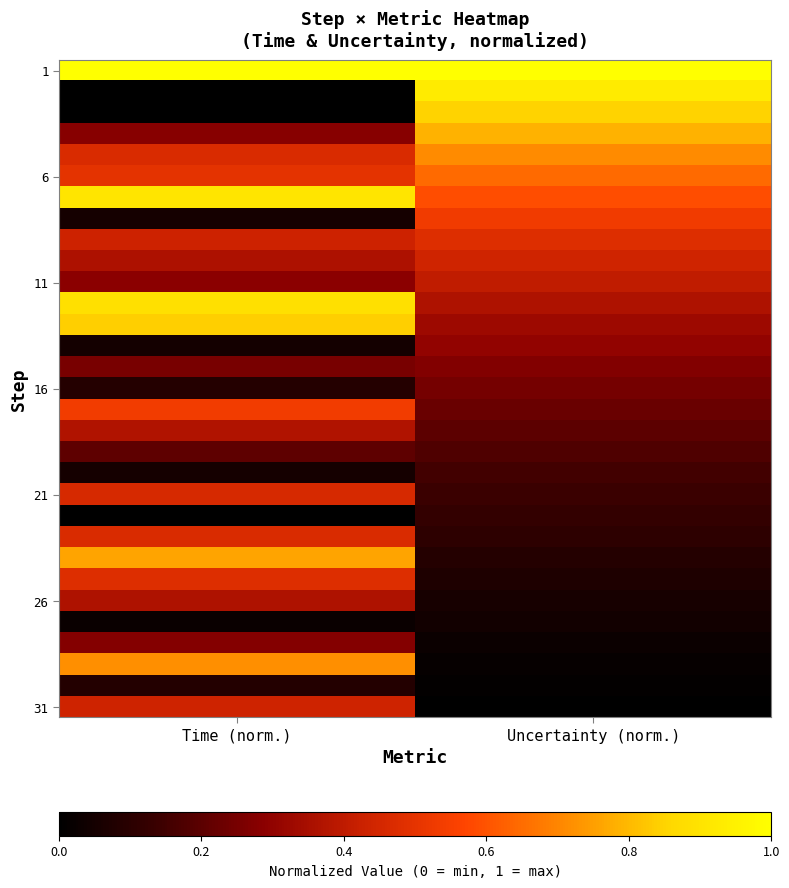

Between Time (norm.) and Uncertainty (norm.), which is larger?

Time (norm.)